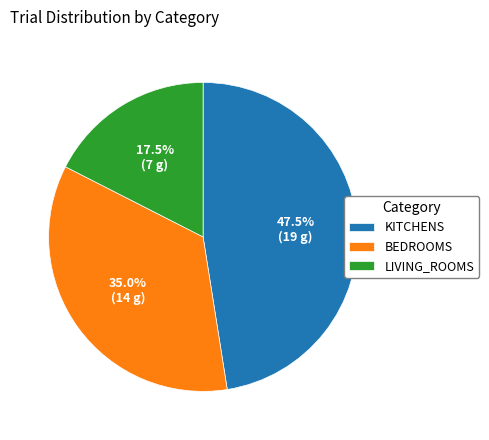

How many slices are in this pie chart?

3